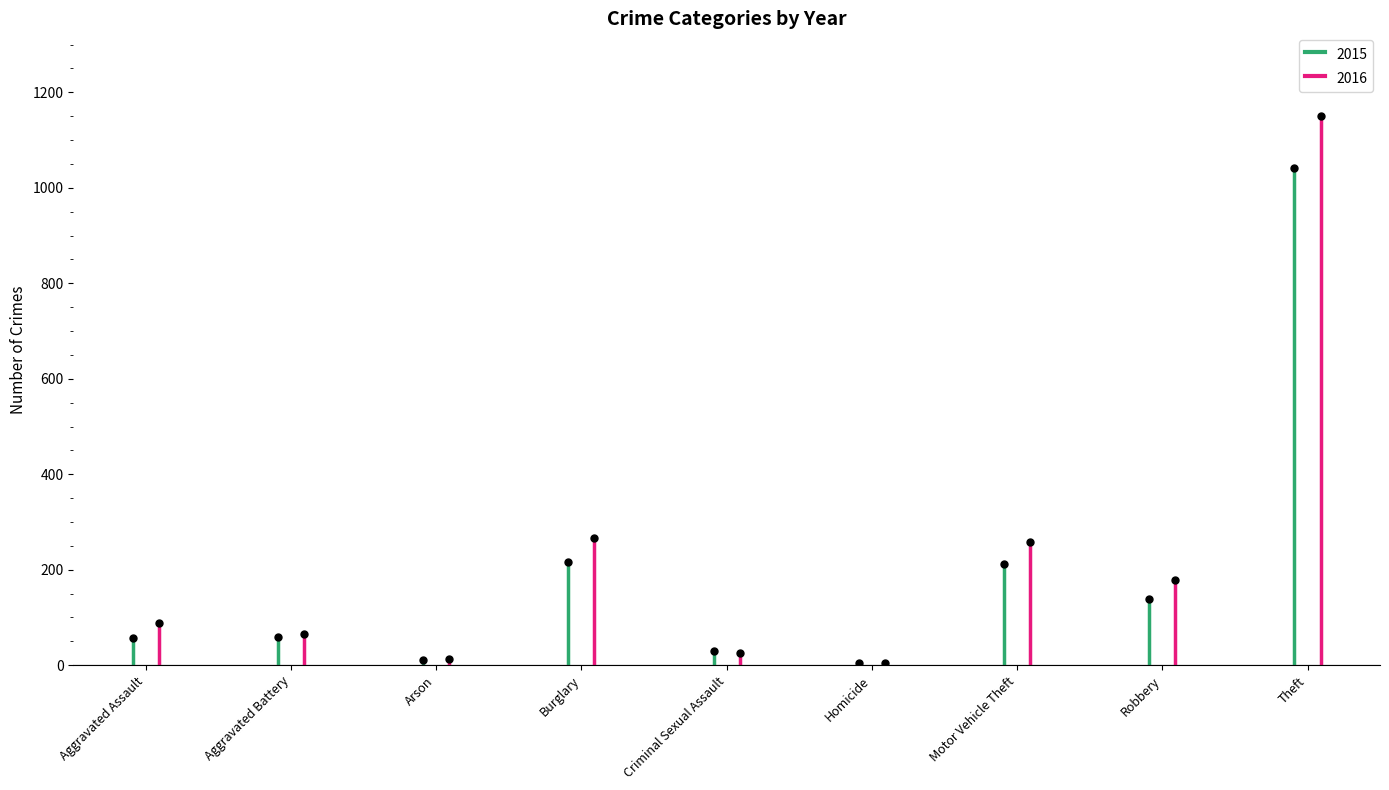

How many lines are shown in the chart?

2